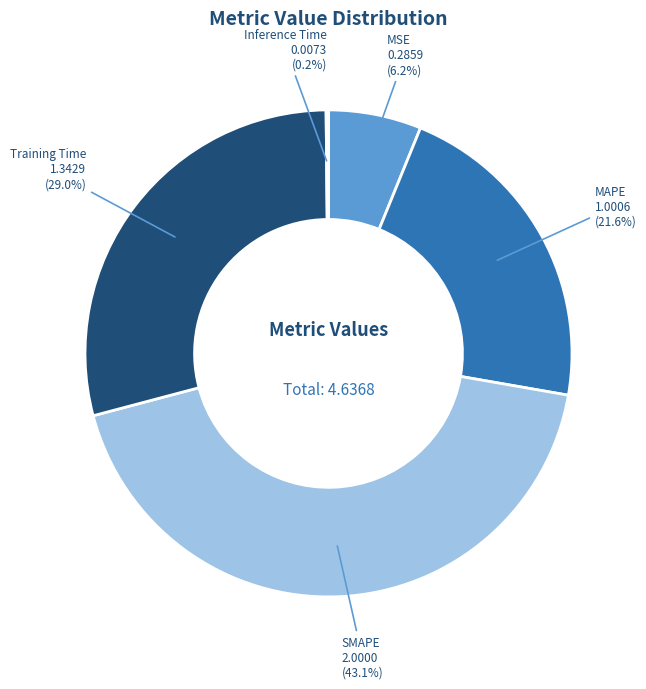

Combined, do SMAPE and MSE account for over 50%?

No